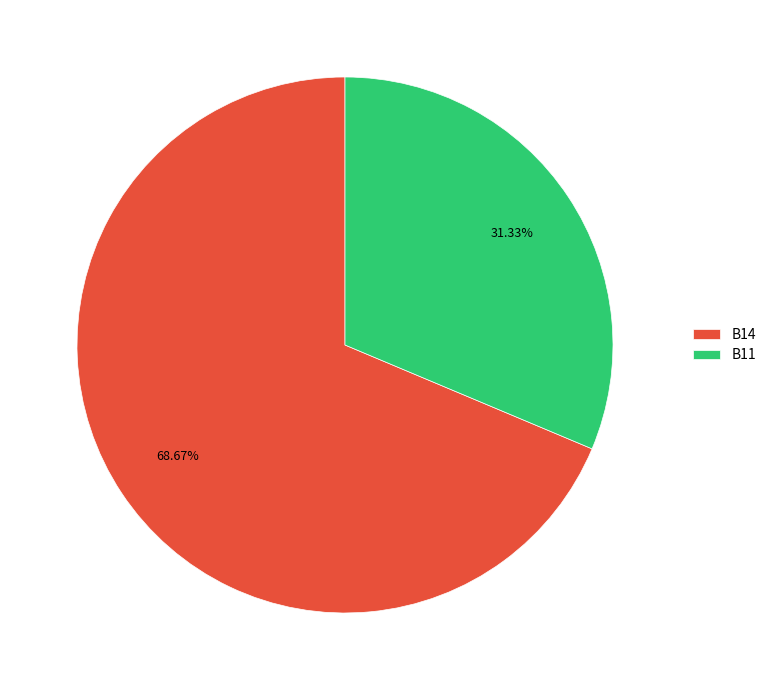

What is the ratio of the value at B11 to the value at B14?

0.5